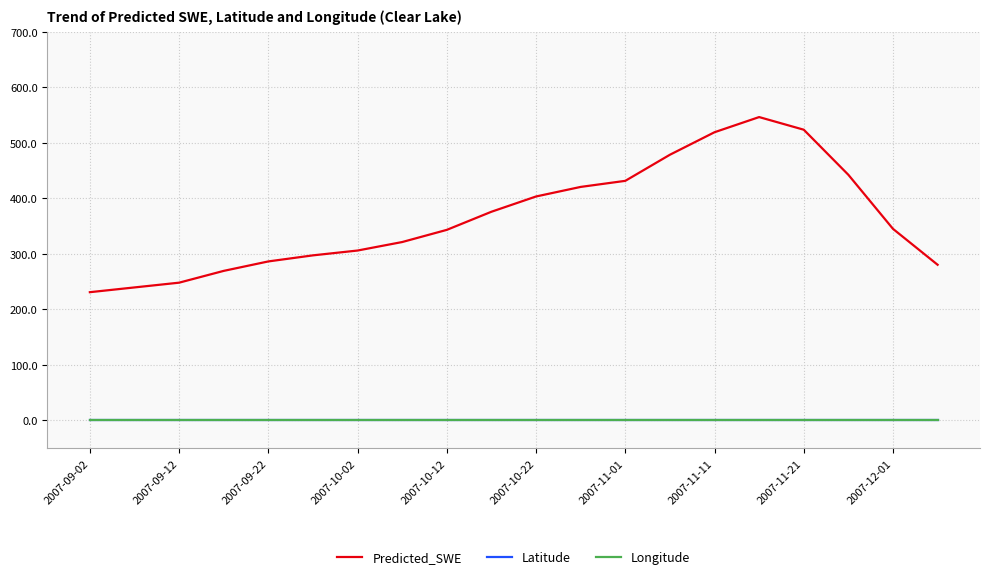

True or false: Latitude and Predicted_SWE intersect in this chart.

False